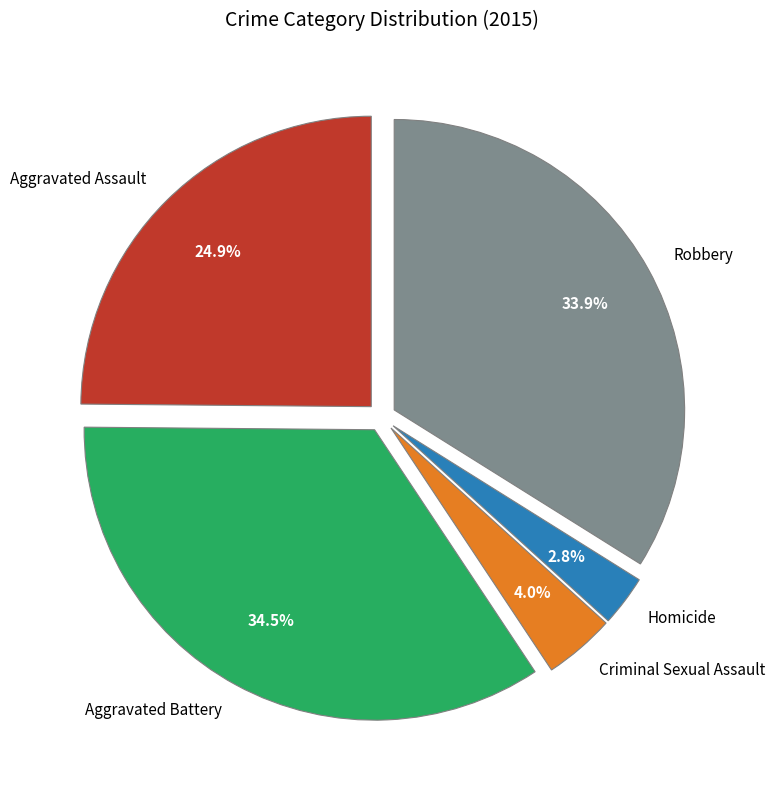

To the nearest percent, what portion does Homicide represent?

3%